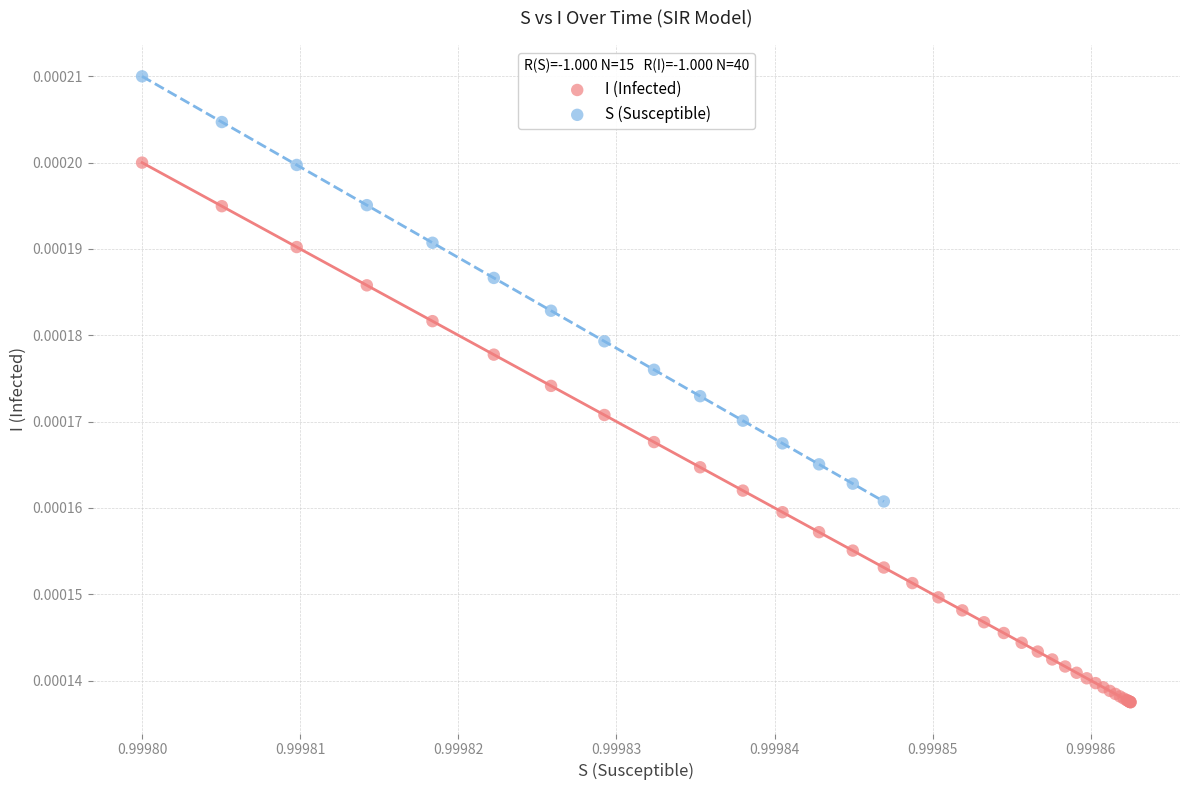

Which series contains the highest Y value?

S (Susceptible)